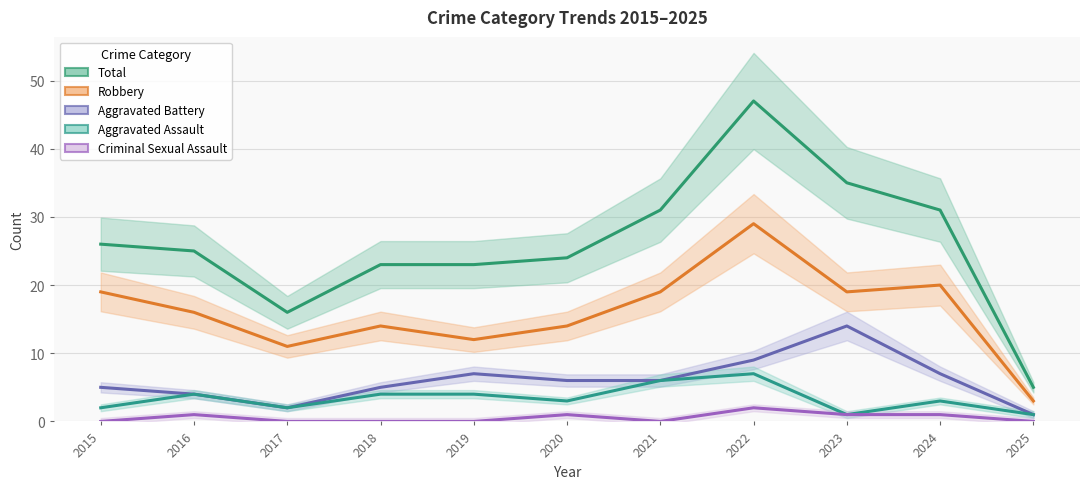

Reading left to right, list all the values displayed in this chart.

Aggravated Assault: 2015=2	2016=4	2017=2	2018=4	2019=4	2020=3	2021=6	2022=7	2023=1	2024=3	2025=1
Aggravated Battery: 2015=5	2016=4	2017=2	2018=5	2019=7	2020=6	2021=6	2022=9	2023=14	2024=7	2025=1
Criminal Sexual Assault: 2015=0	2016=1	2017=0	2018=0	2019=0	2020=1	2021=0	2022=2	2023=1	2024=1	2025=0
Robbery: 2015=19	2016=16	2017=11	2018=14	2019=12	2020=14	2021=19	2022=29	2023=19	2024=20	2025=3
Total: 2015=26	2016=25	2017=16	2018=23	2019=23	2020=24	2021=31	2022=47	2023=35	2024=31	2025=5